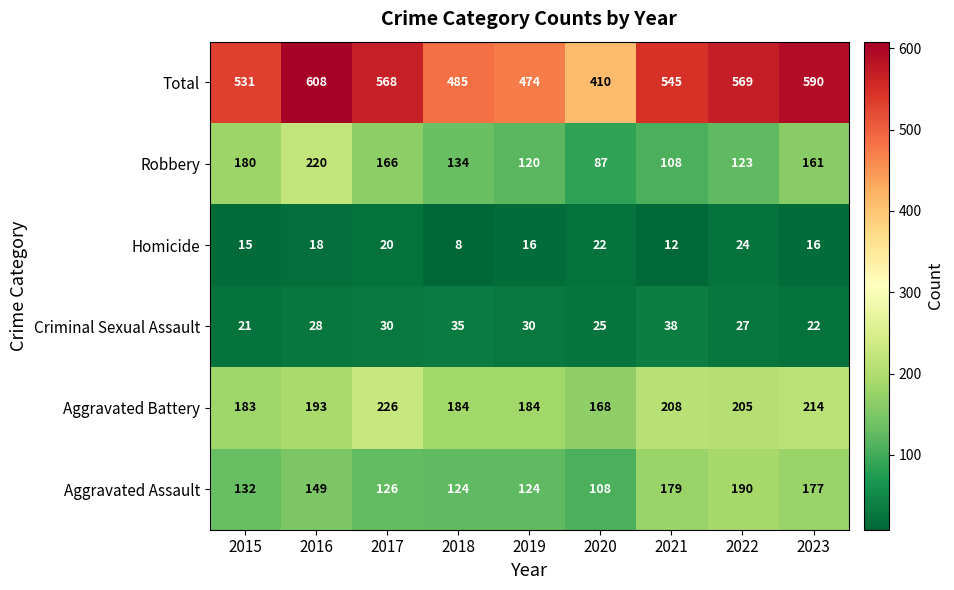

How many distinct data groups are displayed?

6